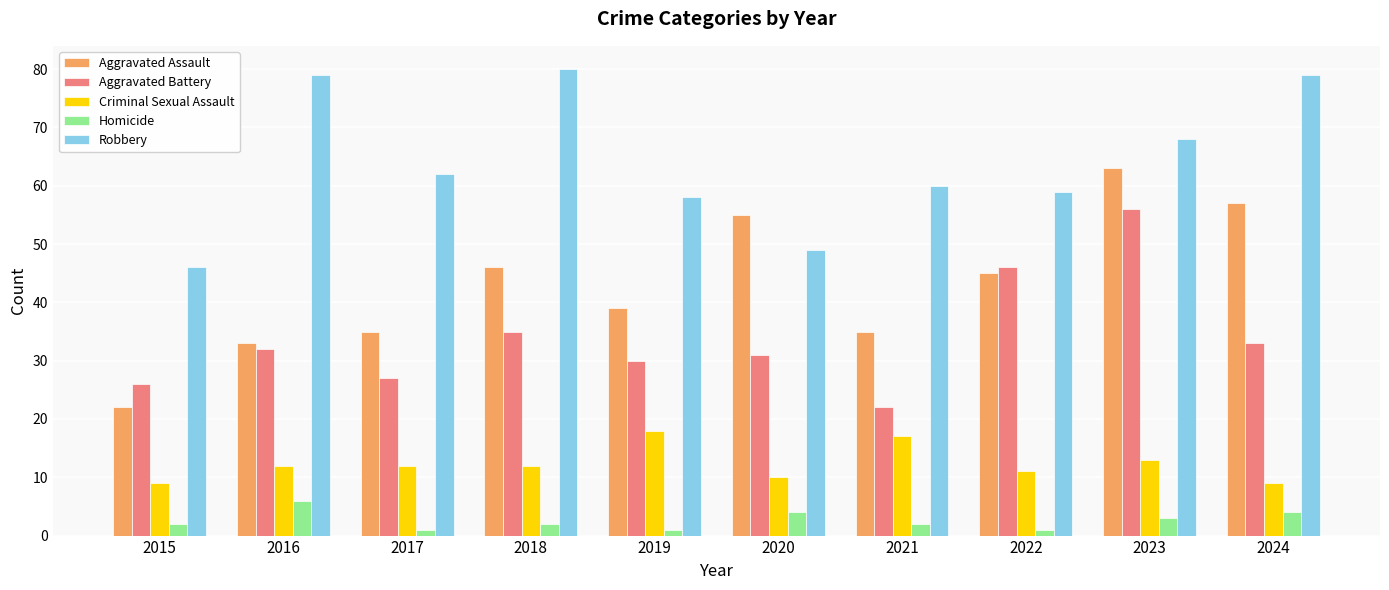

The Aggravated Battery series shows 56 at 2023. True or false?

True